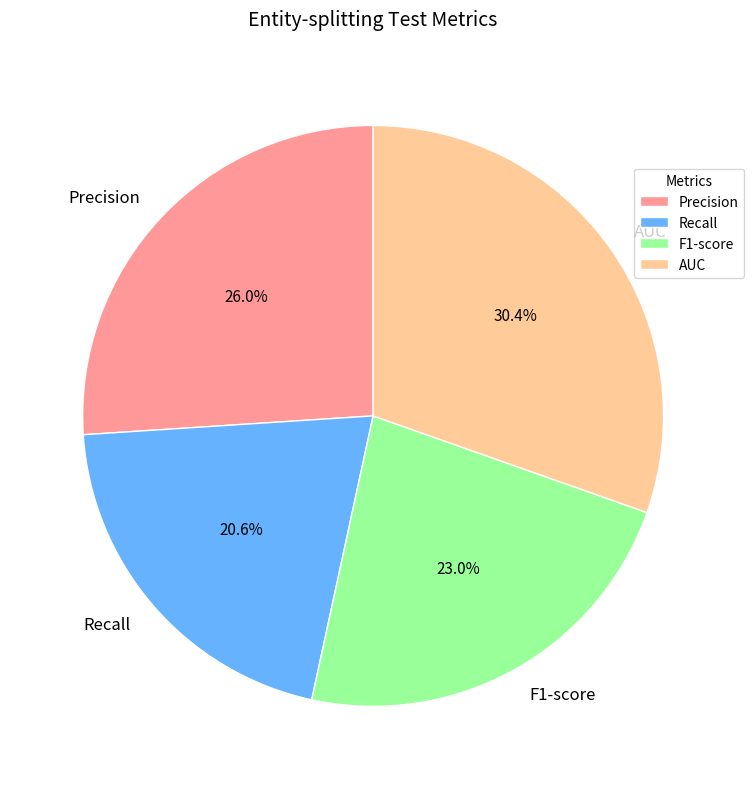

Does any single category account for the majority?

No